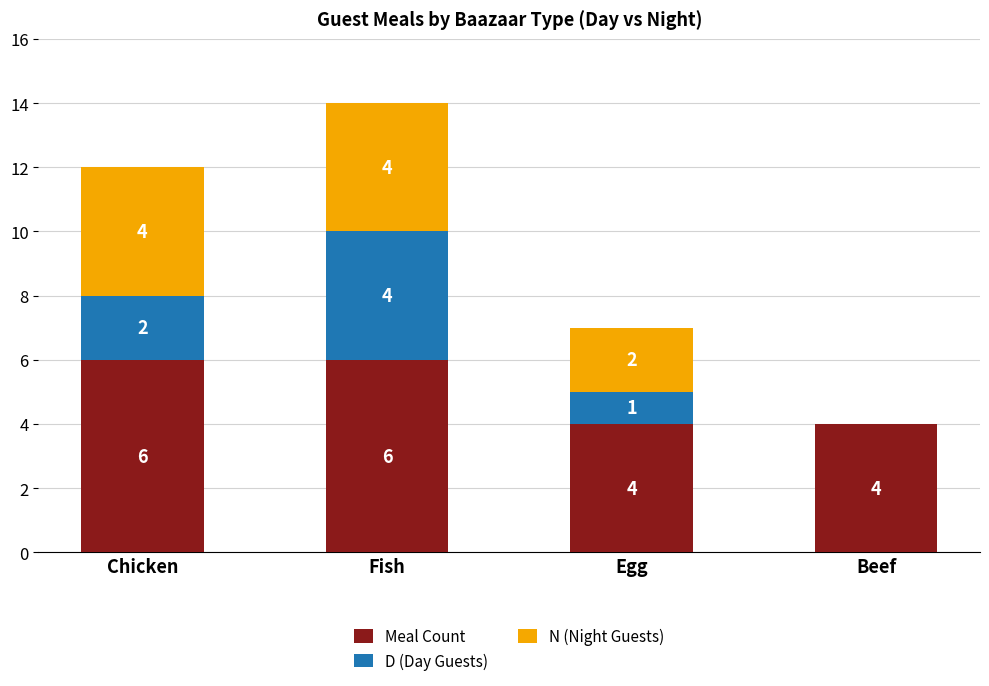

Reading right to left, list the values for the Meal Count series.

Beef=4	Egg=4	Fish=6	Chicken=6